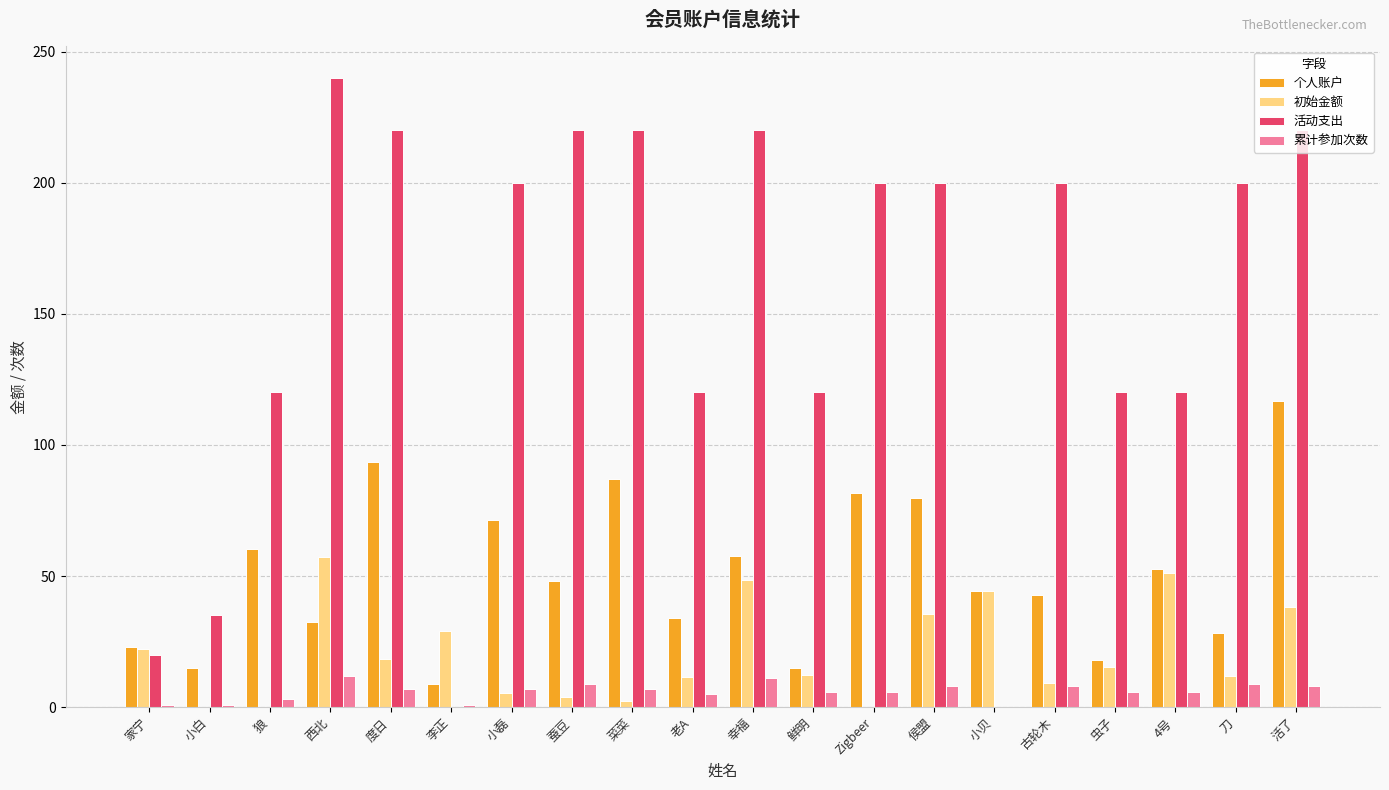

At which category is the sum across all series the highest?

活了